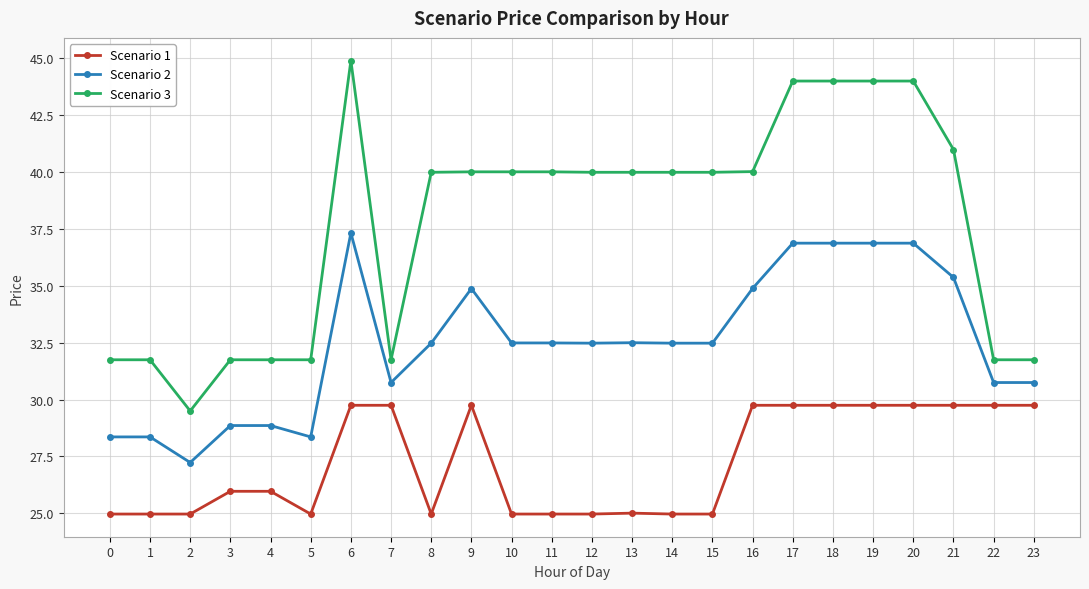

What is the value of the Scenario 3 point at the 5th from the left?

31.8